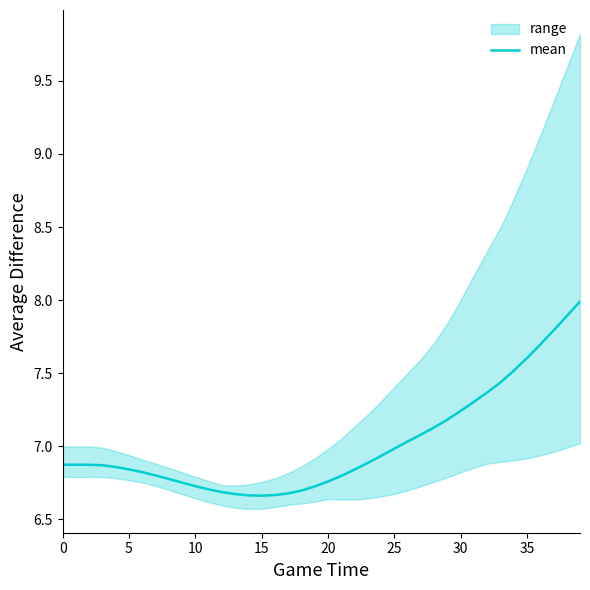

Where is the data nearest to the value 7?

25